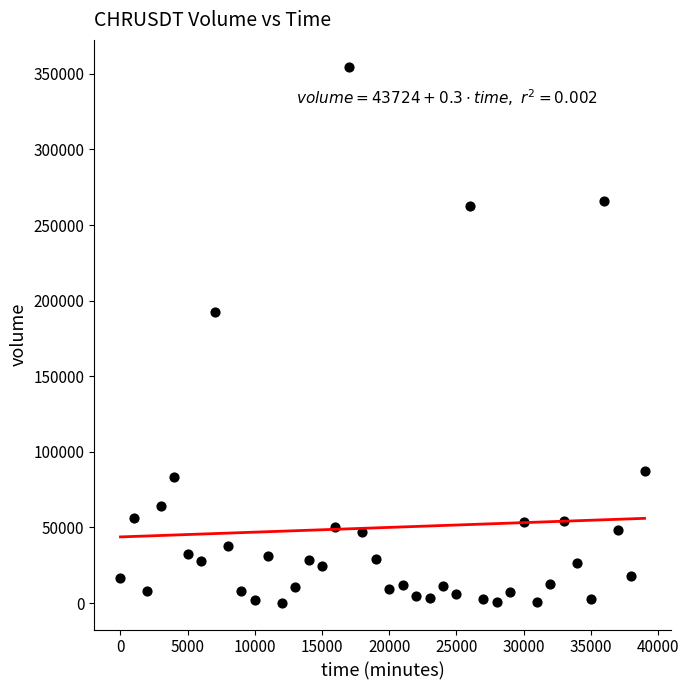

What is the range of Y values (max minus min)?

354562